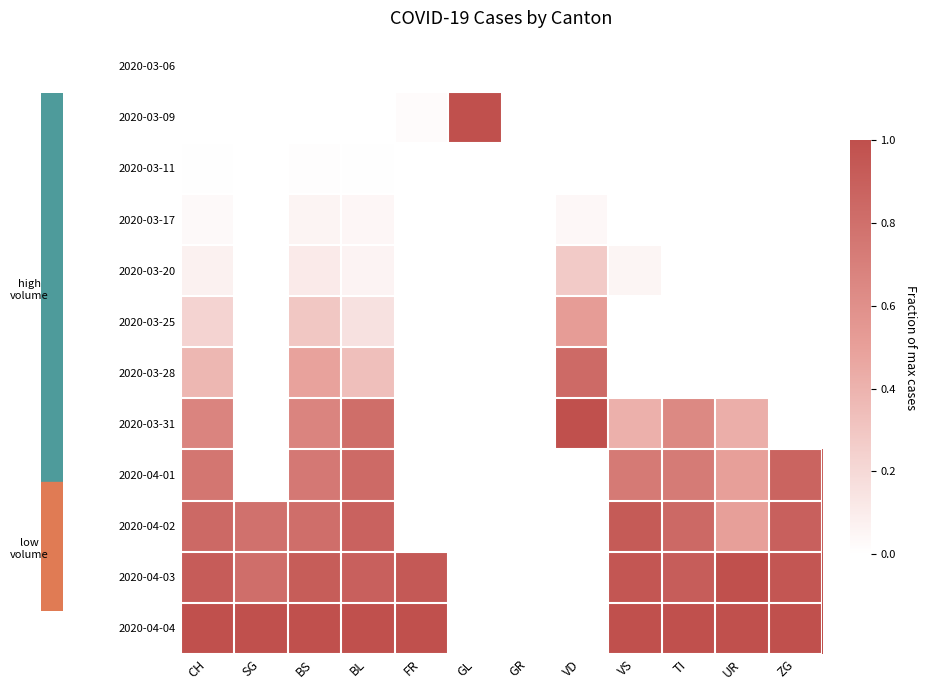

What is the total value across all series at UR?

3.4